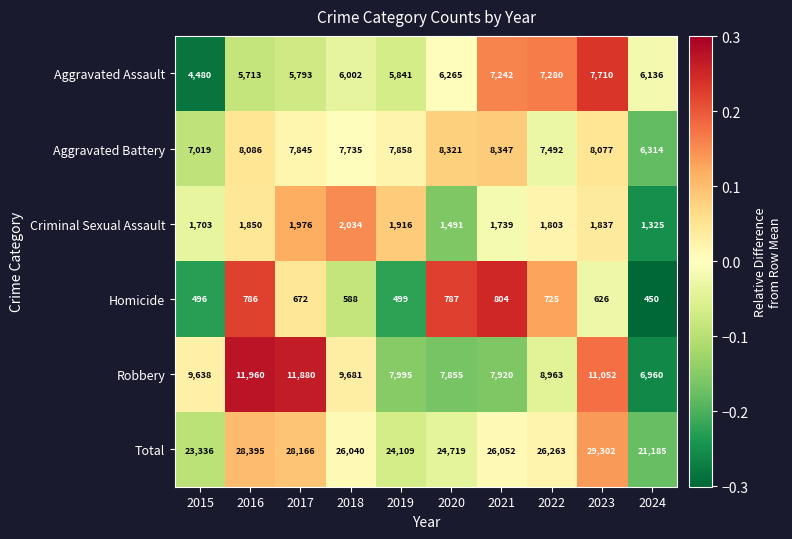

The Robbery series shows 11880 at 2017. True or false?

True